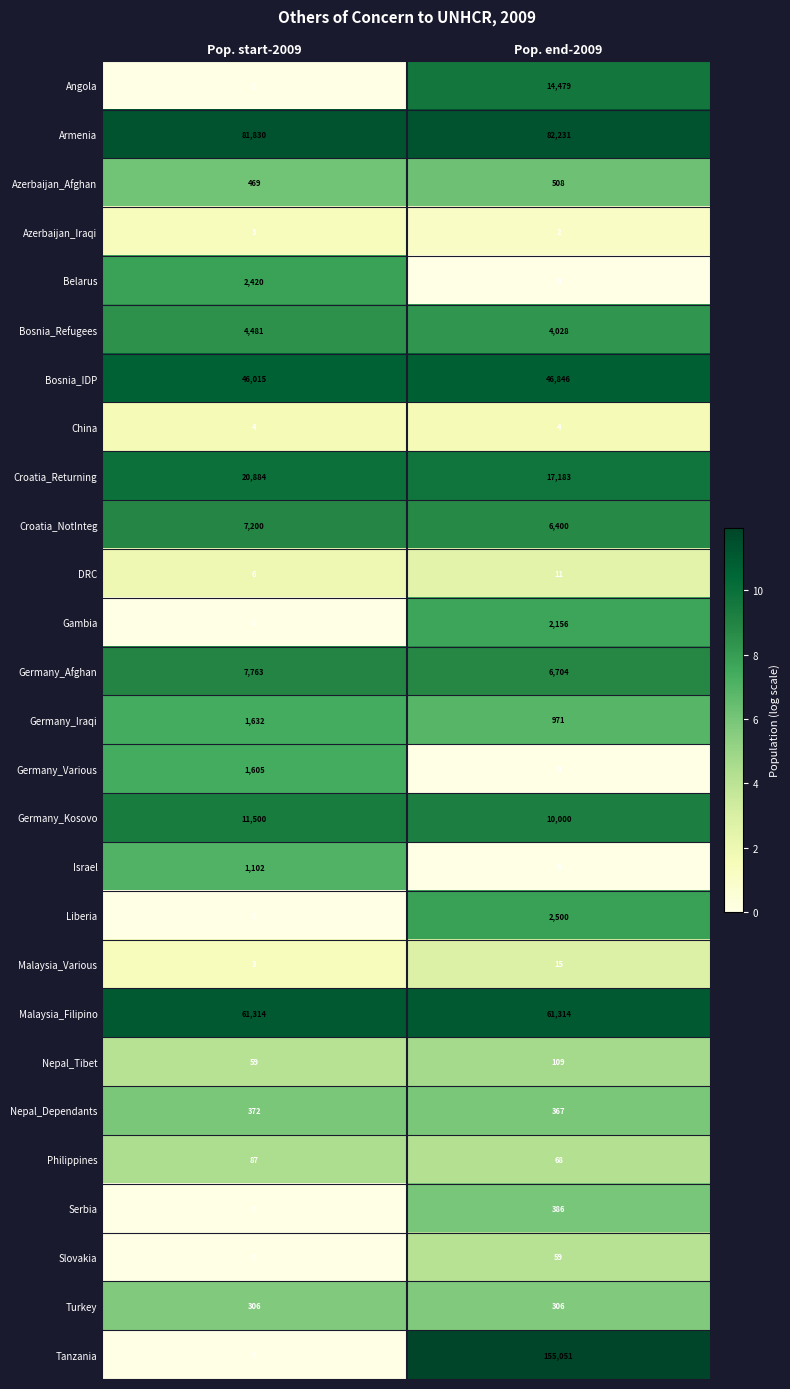

What is the minimum value for Malaysia_Filipino?

61314